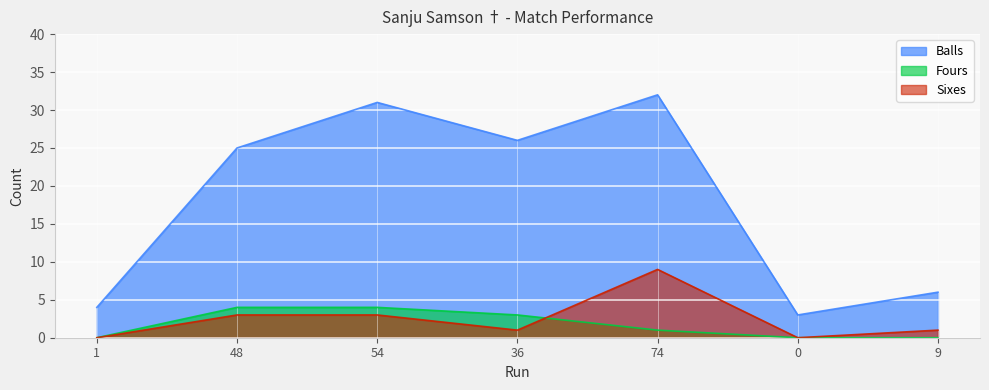

True or false: Balls and Fours cross at least once.

False